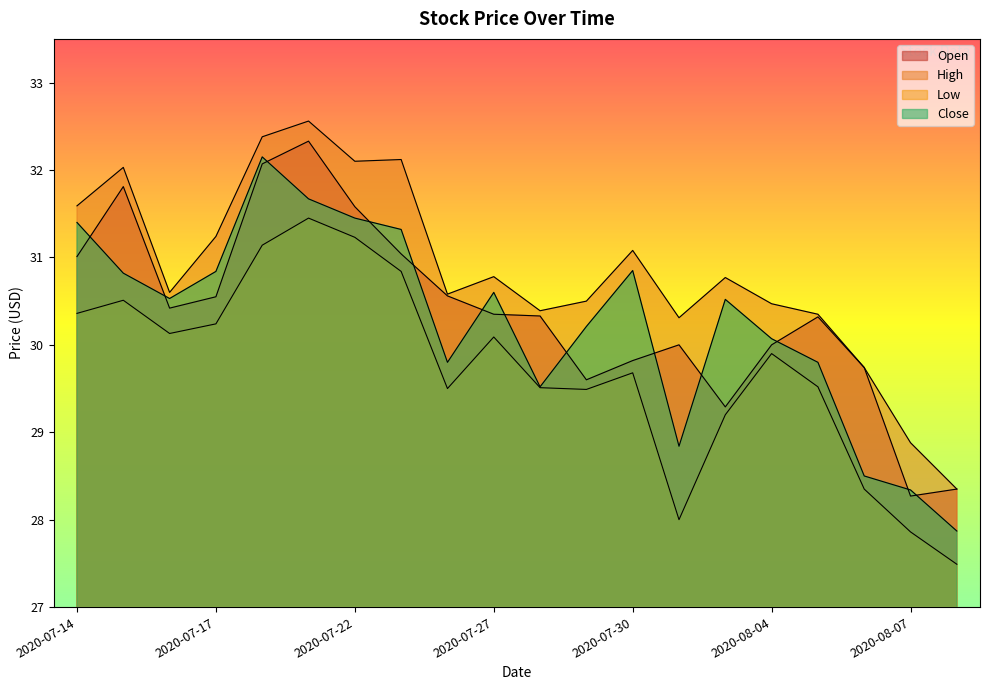

True or false: Low and Open intersect in this chart.

False